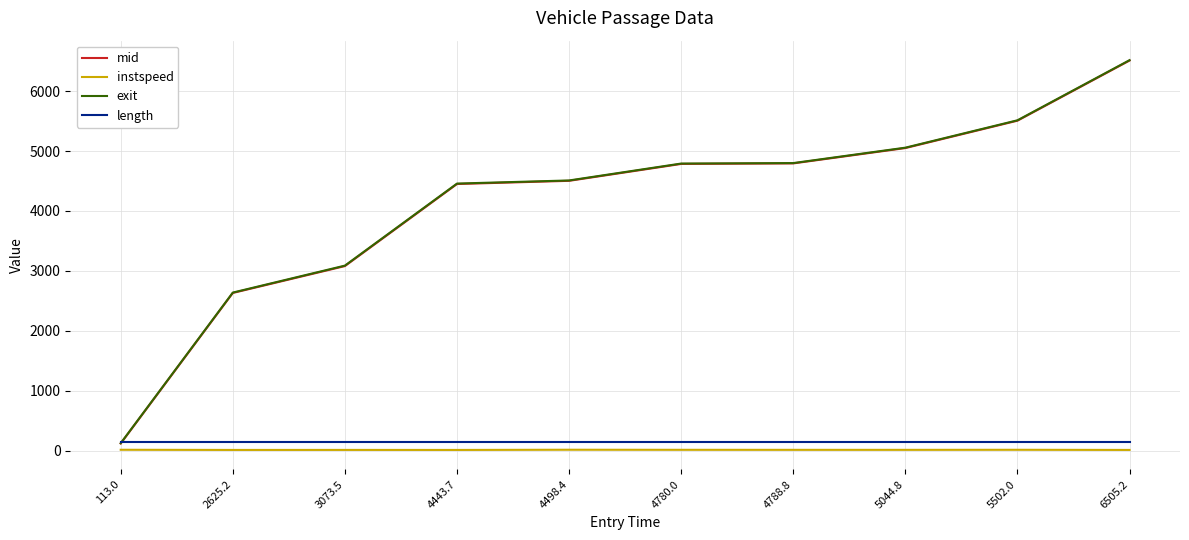

What is the average value of the instspeed series?

12.1